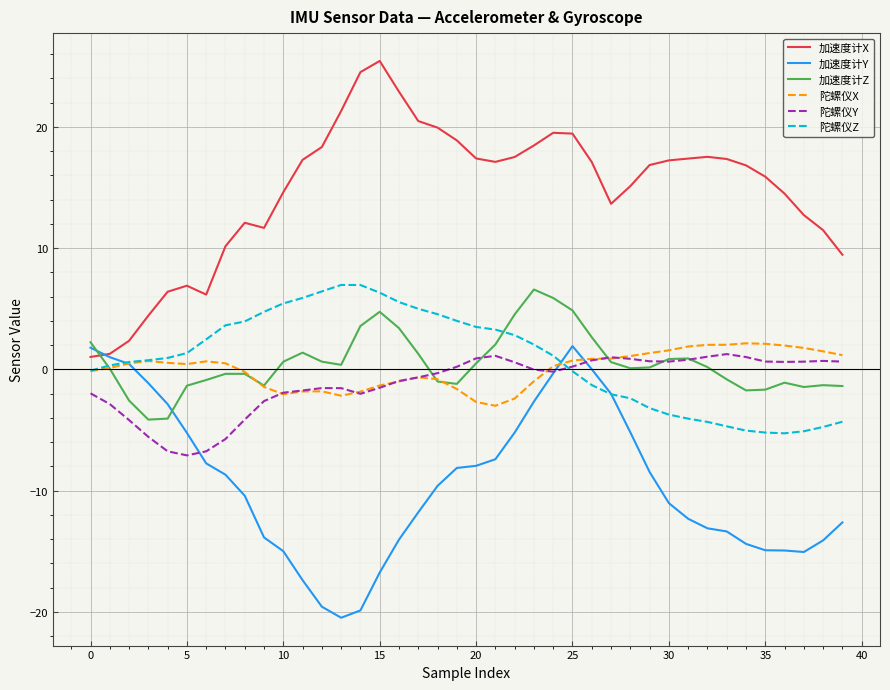

True or false: 加速度计X and 陀螺仪X cross at least once.

False